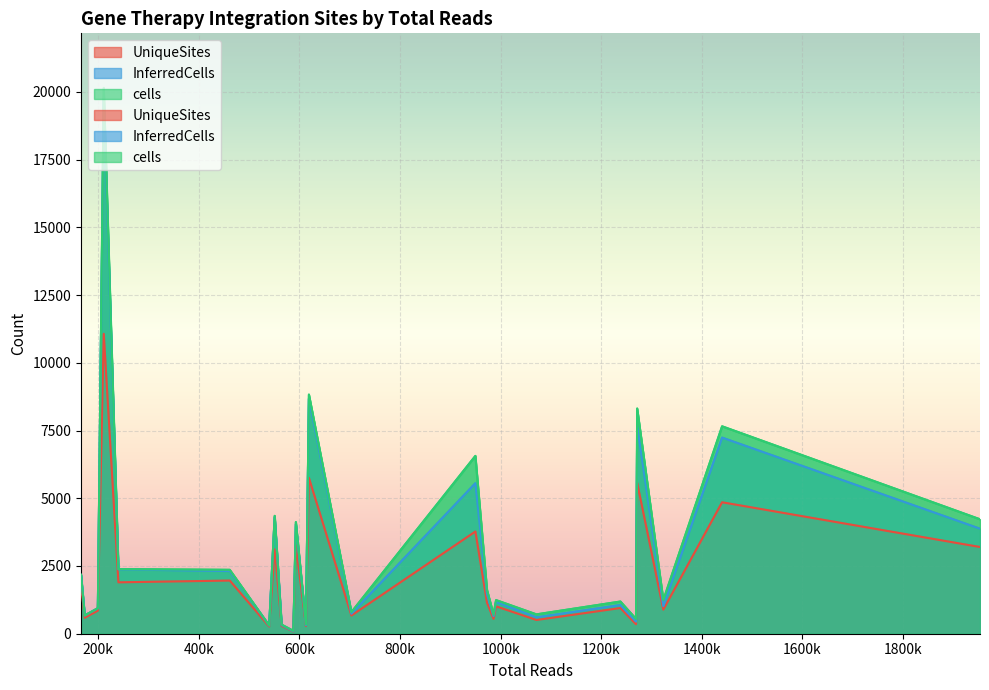

What is the maximum value shown in the chart?

20144.2